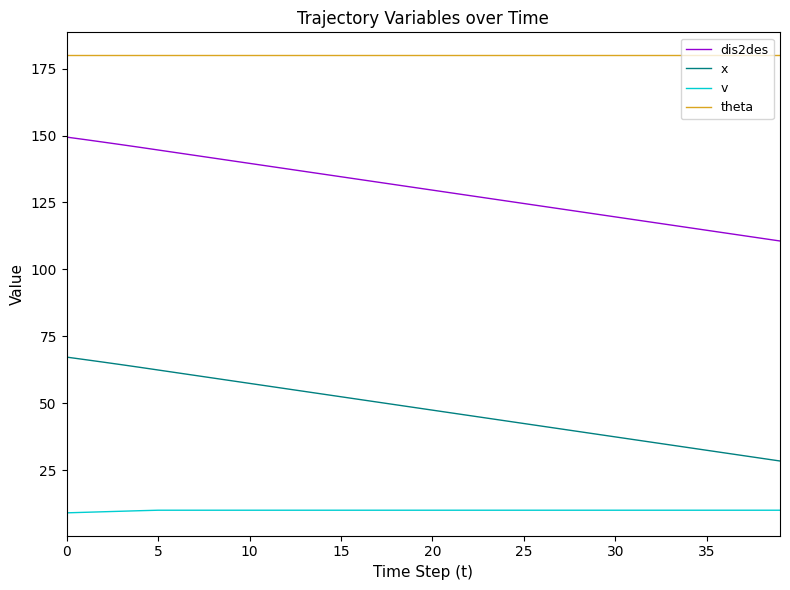

Which series has the largest total across all categories?

theta